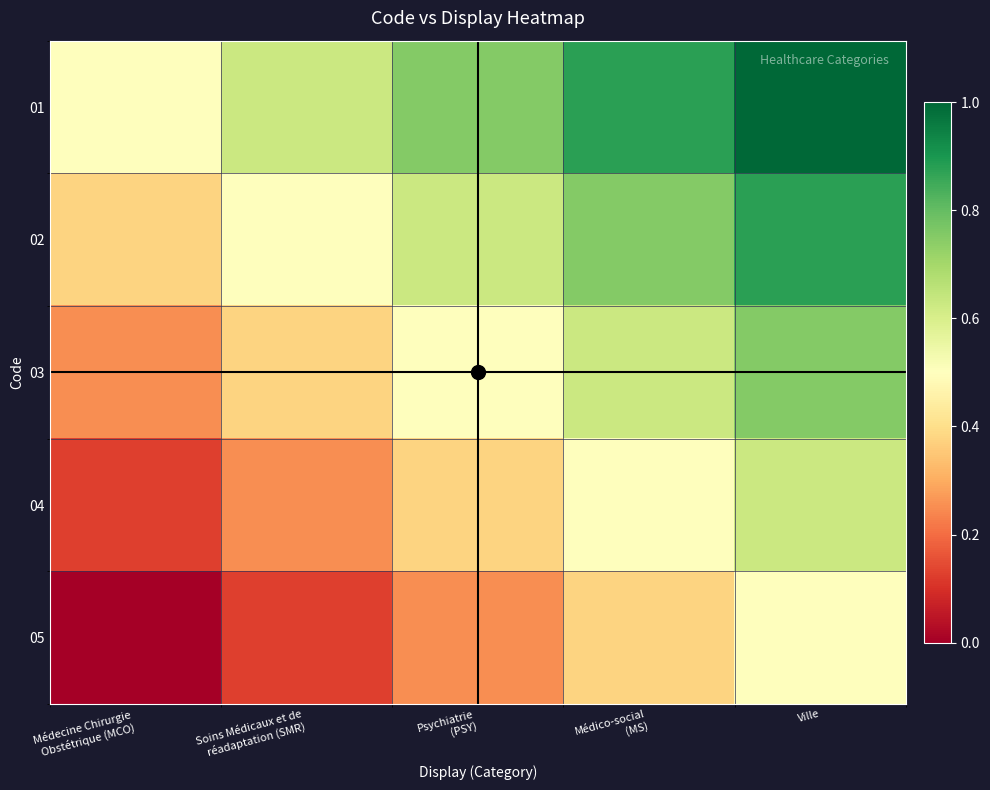

Rank the series by their maximum value, from lowest to highest.

05, 04, 03, 02, 01